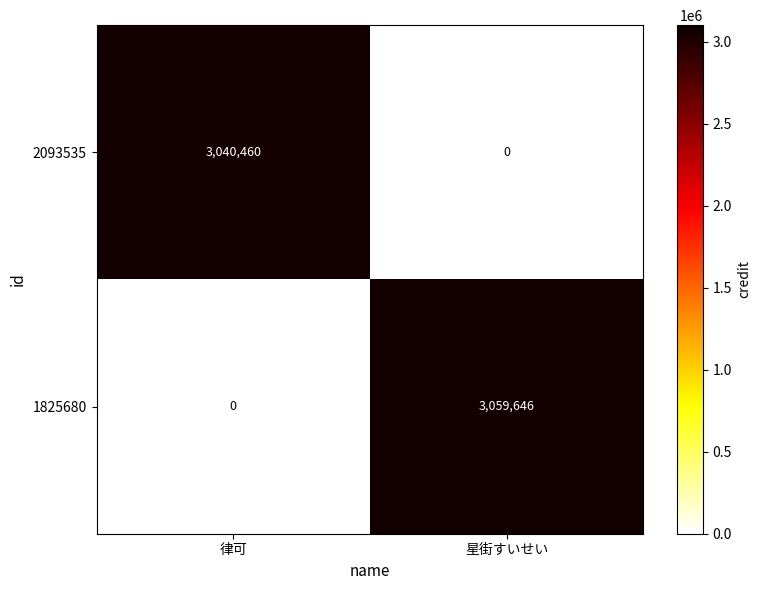

What is the total value across all series at 星街すいせい?

3059646